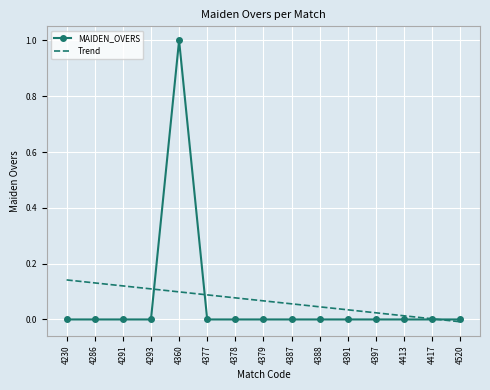

Between which two adjacent categories do MAIDEN_OVERS and Trend first intersect?

4293 and 4360